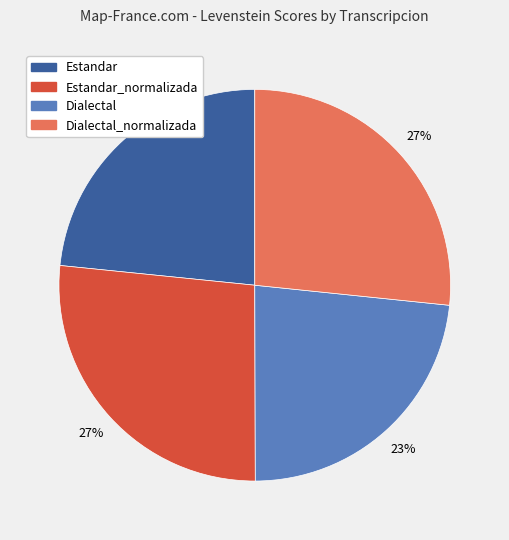

Is there any slice that represents more than half of the pie?

No